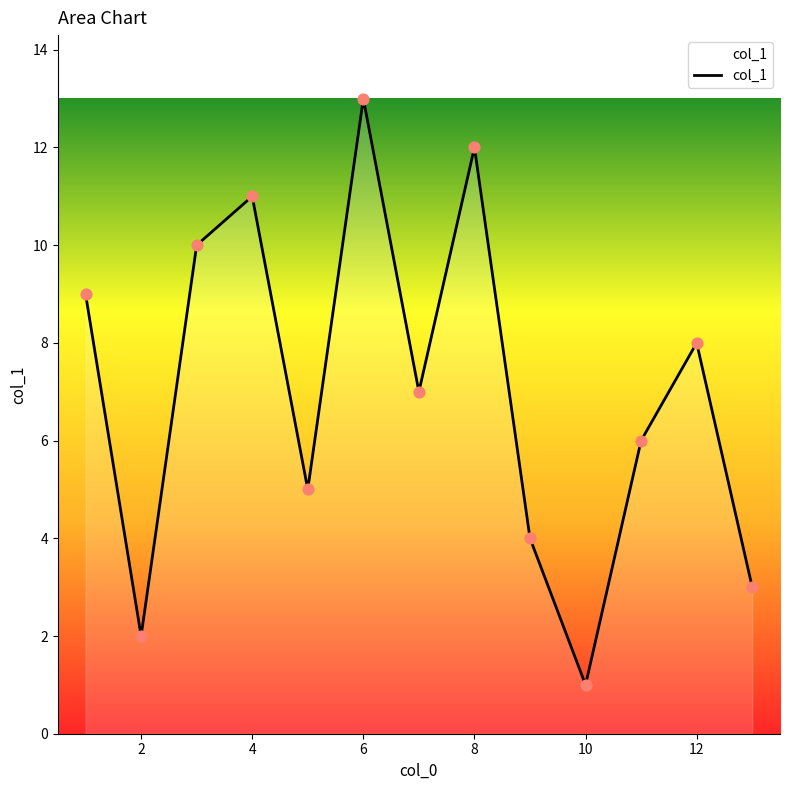

What is the difference between the maximum and minimum values?

12